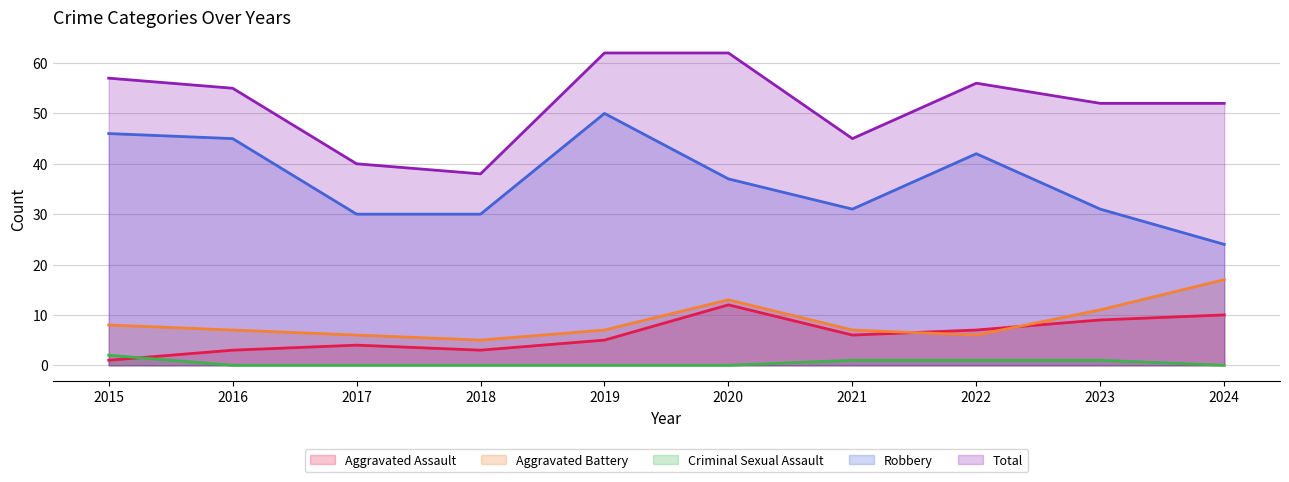

What is the value of the Total point at the 9th from the left?

52